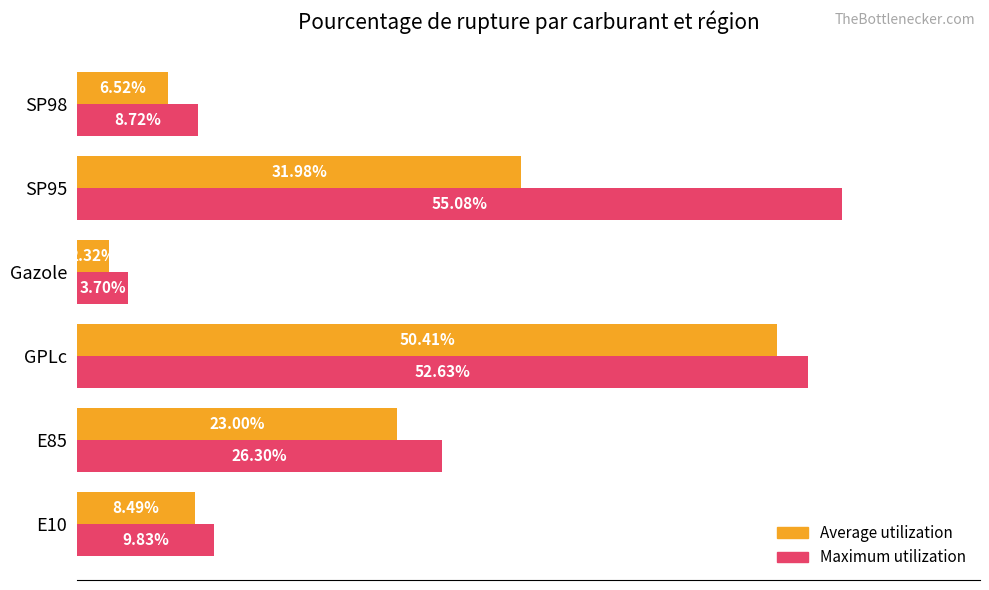

At which label does Average utilization reach its minimum?

Gazole